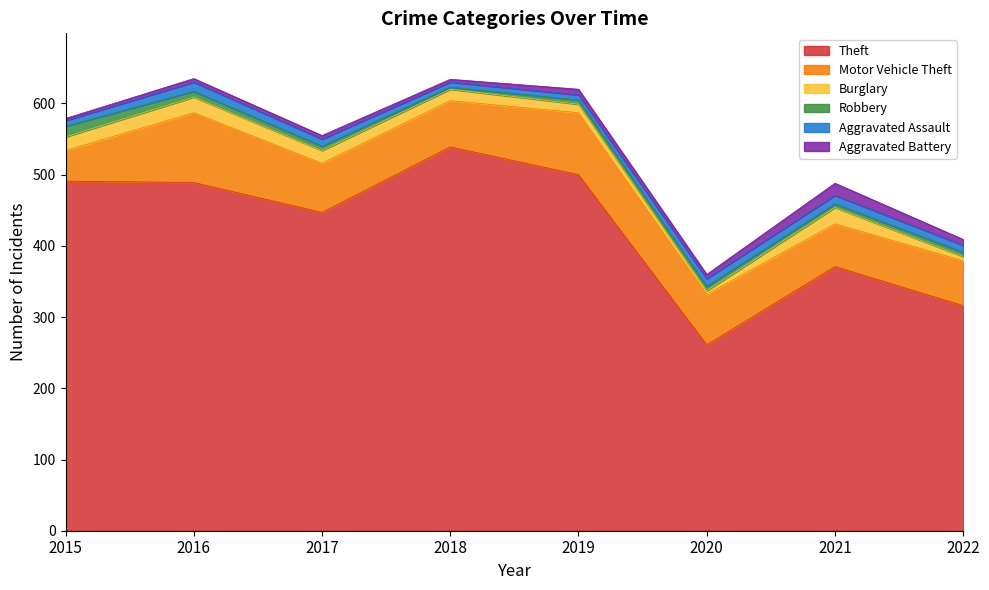

How many series are shown in this chart?

6